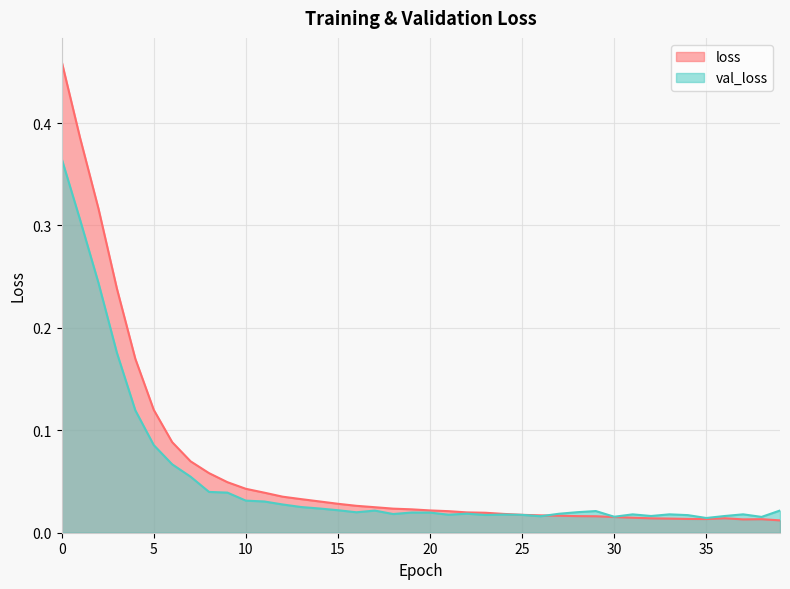

True or false: val_loss and loss intersect in this chart.

True